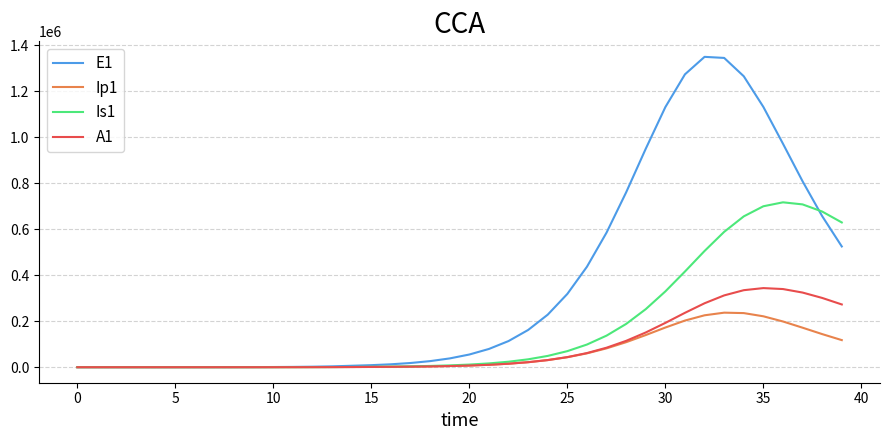

What are all the series names shown in the legend?

E1, Ip1, Is1, A1